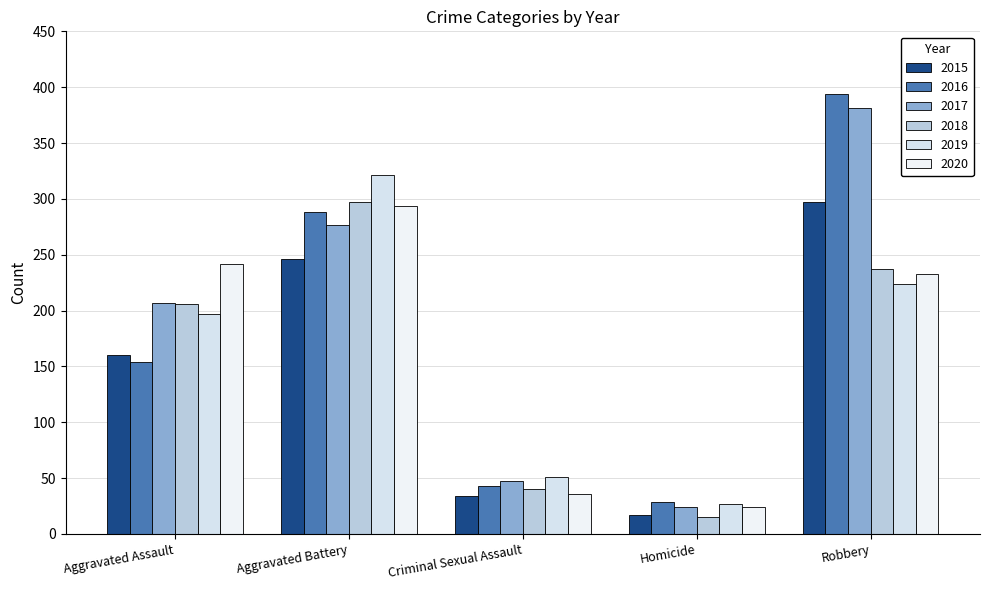

Which series has the widest spread of values?

2016